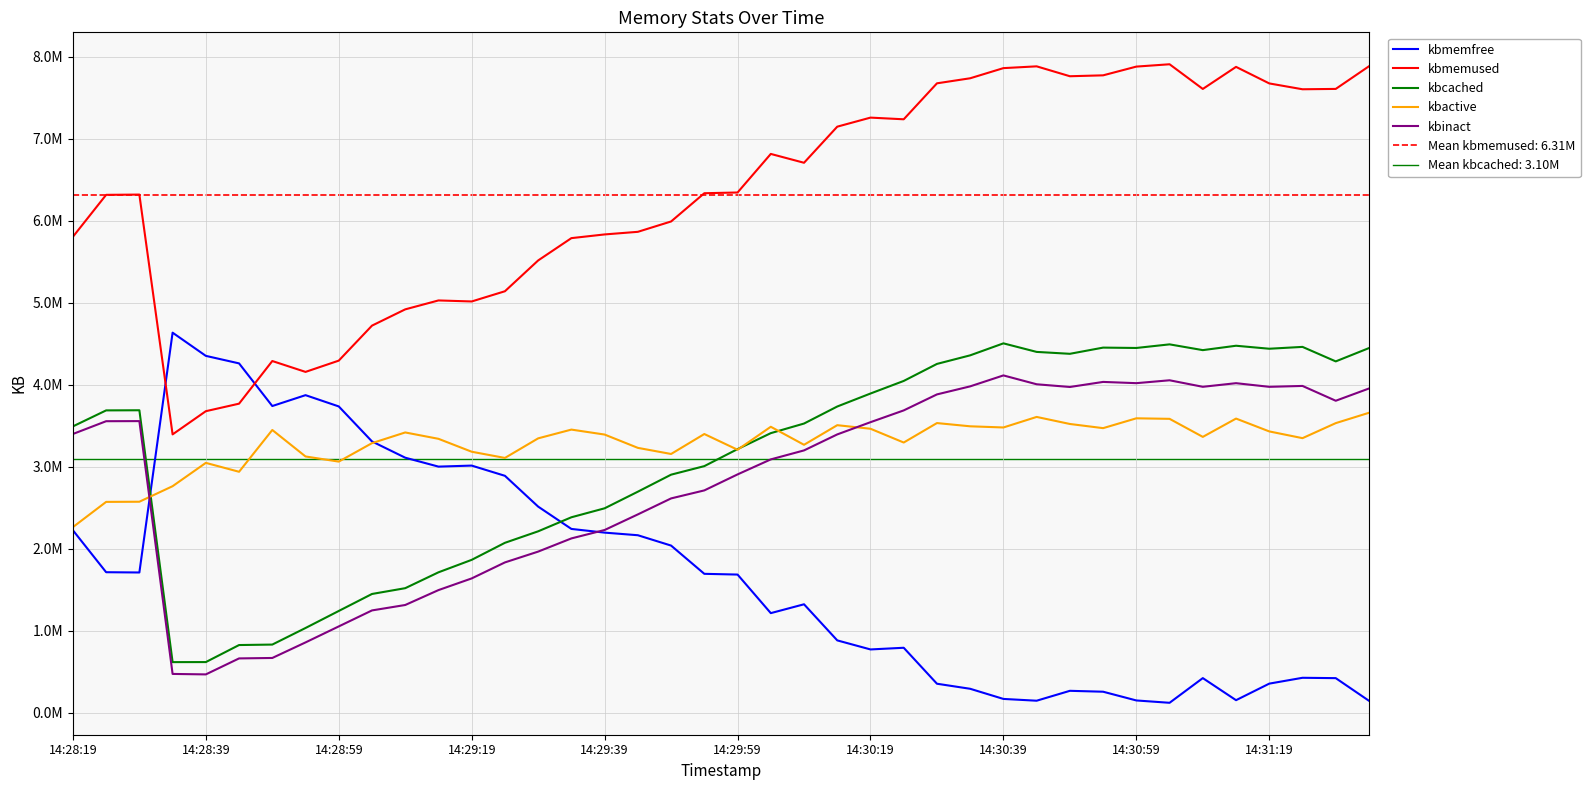

True or false: kbinact and kbmemused cross at least once.

False